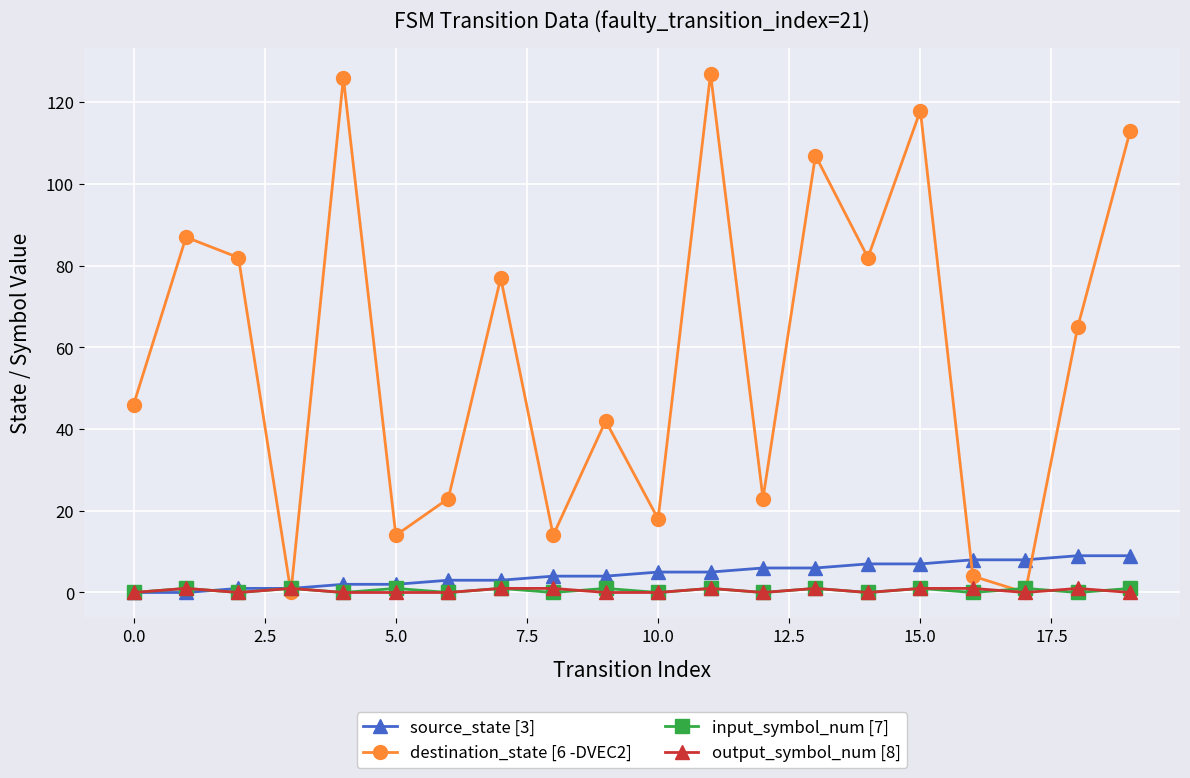

True or false: output_symbol_num [8] has more than 2 points higher than both neighbors.

True